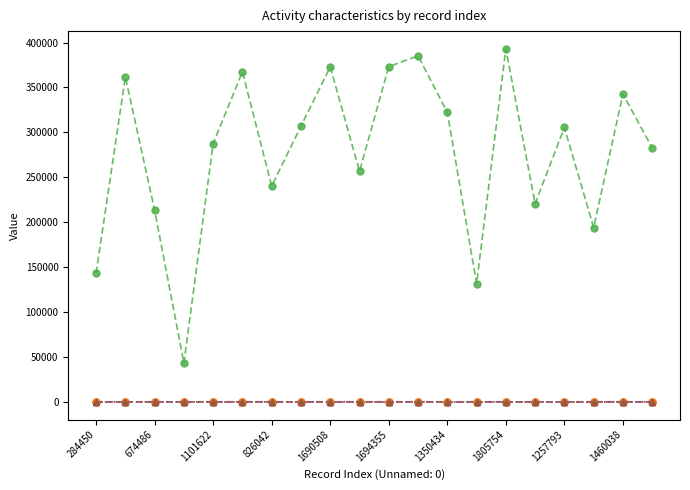

Which series has the largest total across all categories?

people_id